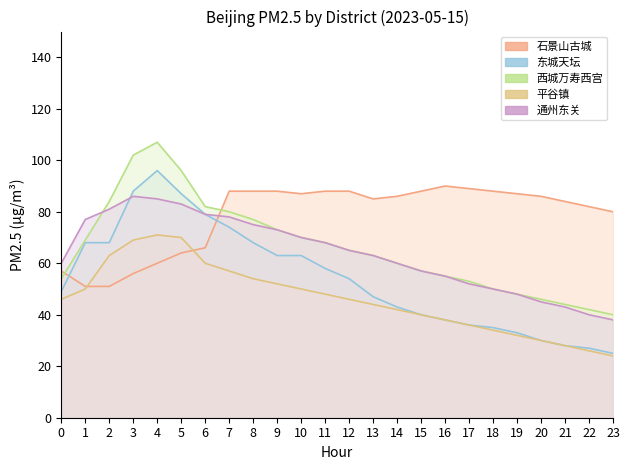

Reading left to right, list all the values displayed in this chart.

石景山古城: 57	51	51	56	60	64	66	88	88	88	87	88	88	85	86	88	90	89	88	87	86	84	82	80
东城天坛: 49	68	68	88	96	87	79	74	68	63	63	58	54	47	43	40	38	36	35	33	30	28	27	25
西城万寿西宫: 54	69	84	102	107	96	82	80	77	73	70	68	65	63	60	57	55	53	50	48	46	44	42	40
平谷镇: 46	50	63	69	71	70	60	57	54	52	50	48	46	44	42	40	38	36	34	32	30	28	26	24
通州东关: 60	77	81	86	85	83	79	78	75	73	70	68	65	63	60	57	55	52	50	48	45	43	40	38